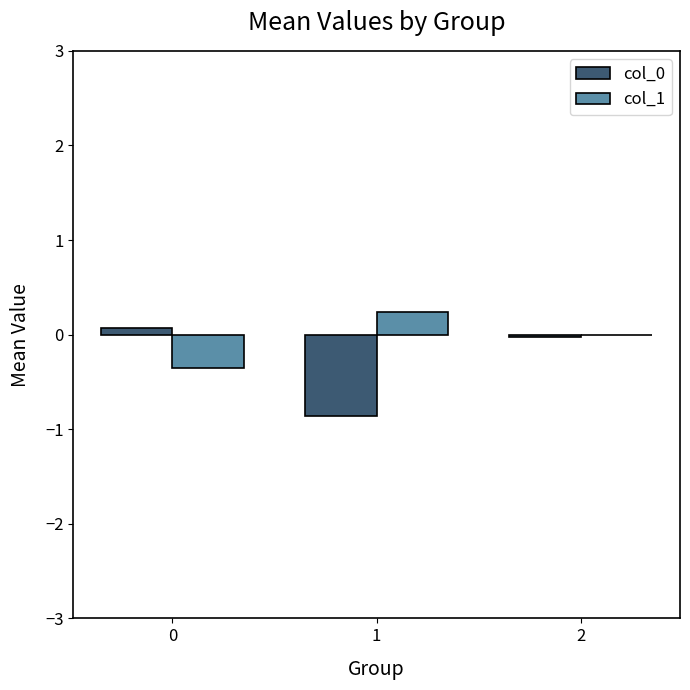

Read the col_0 value at 1.

-0.9